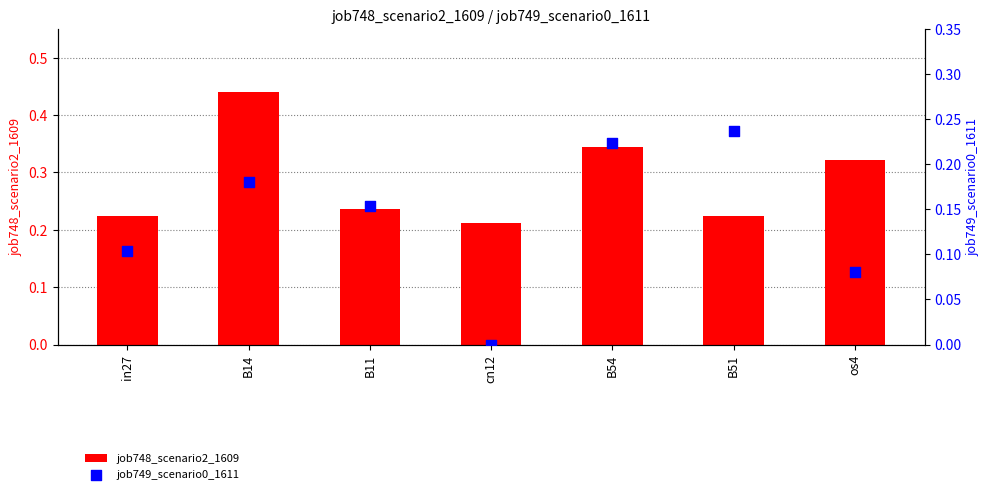

At which category is the sum across all series the highest?

B14